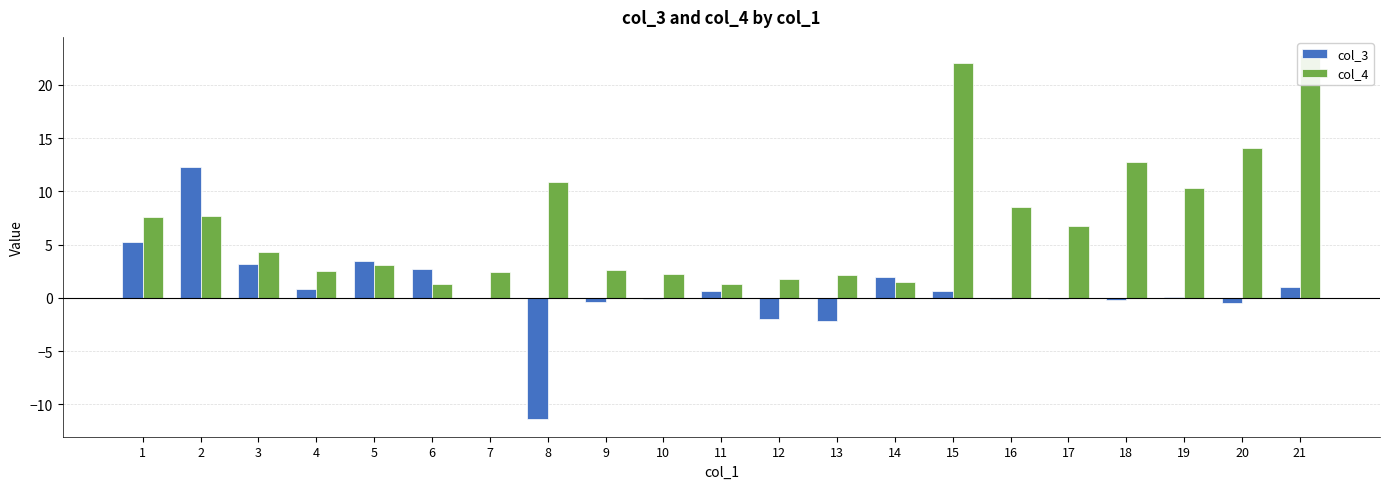

At which category does the chart reach its minimum across all series?

8